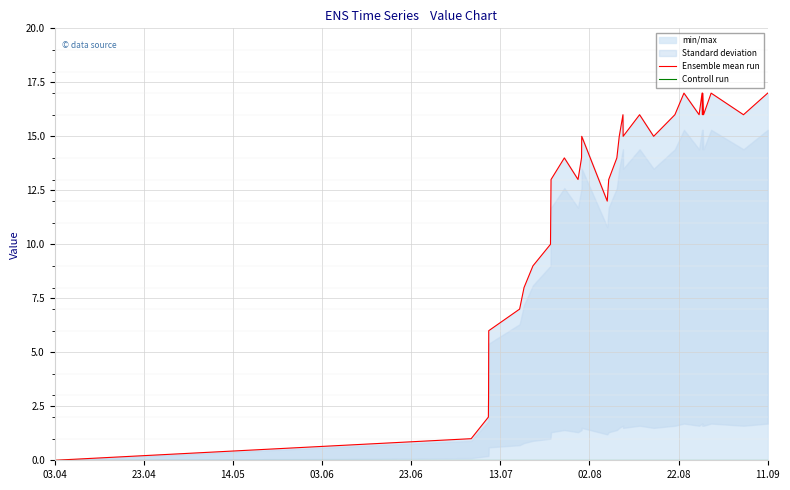

Which category has the lowest value in the Controll run series?

03.04